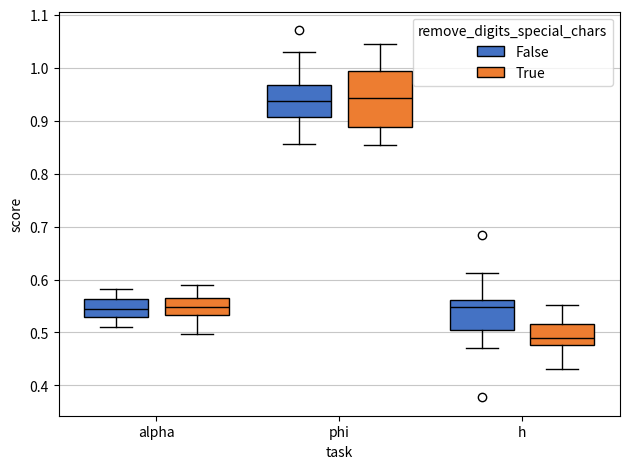

Which box's median line is the lowest?

h (True)